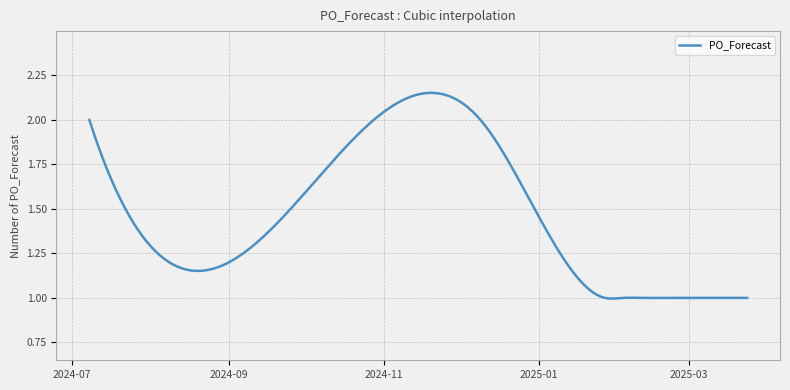

Does the chart display data point markers on the line(s)?

No